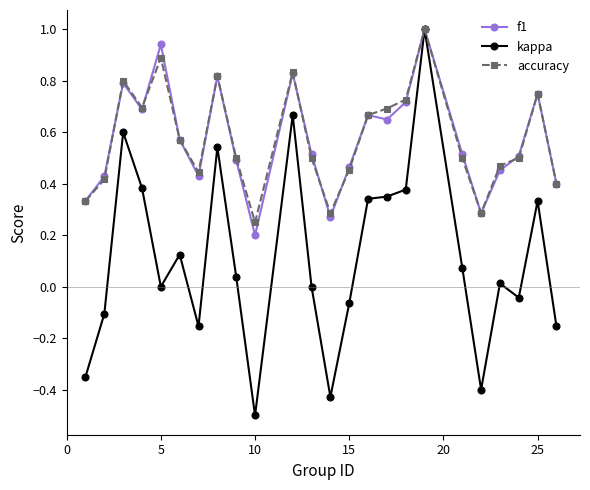

True or false: f1 has more than 1 interior local peaks.

True